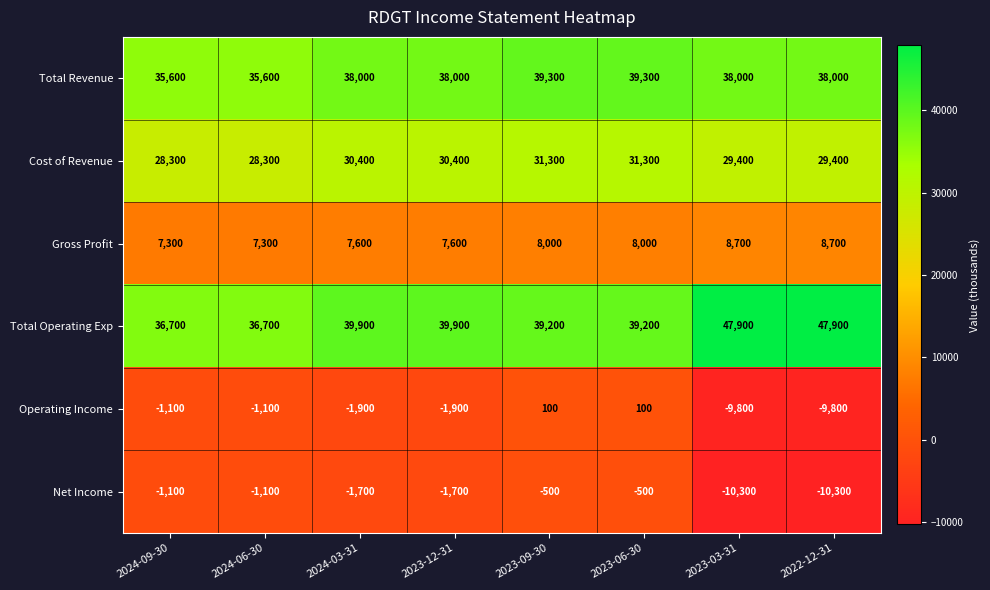

How many Gross Profit values are between 7600 and 8700?

6